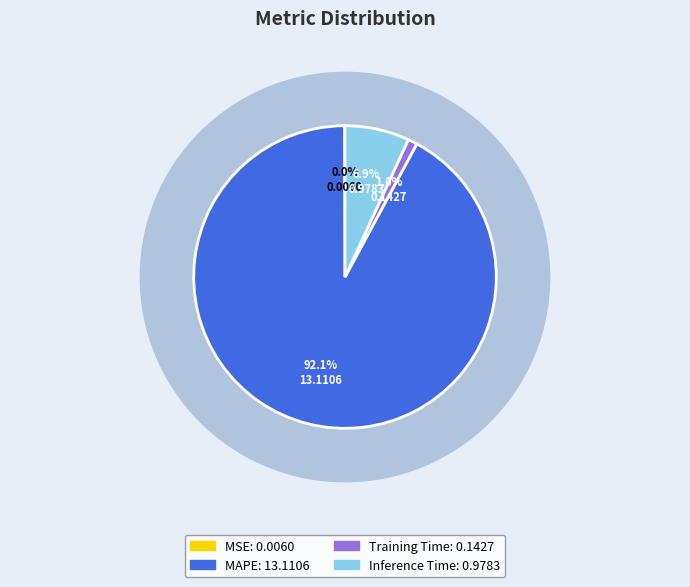

To the nearest percent, what percentage of the pie is MAPE?

92%